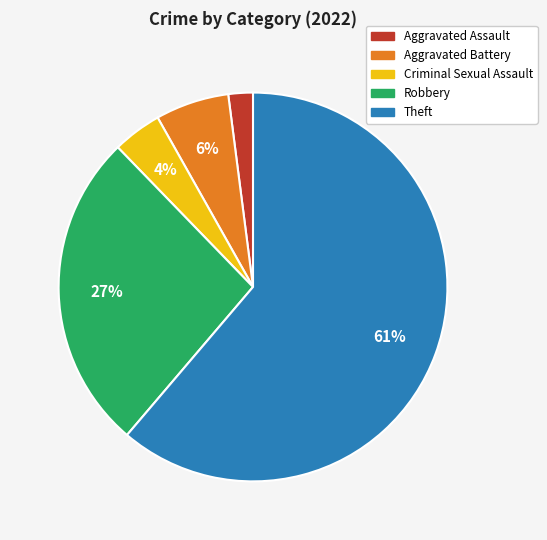

To the nearest percent, what is the average slice percentage?

20%